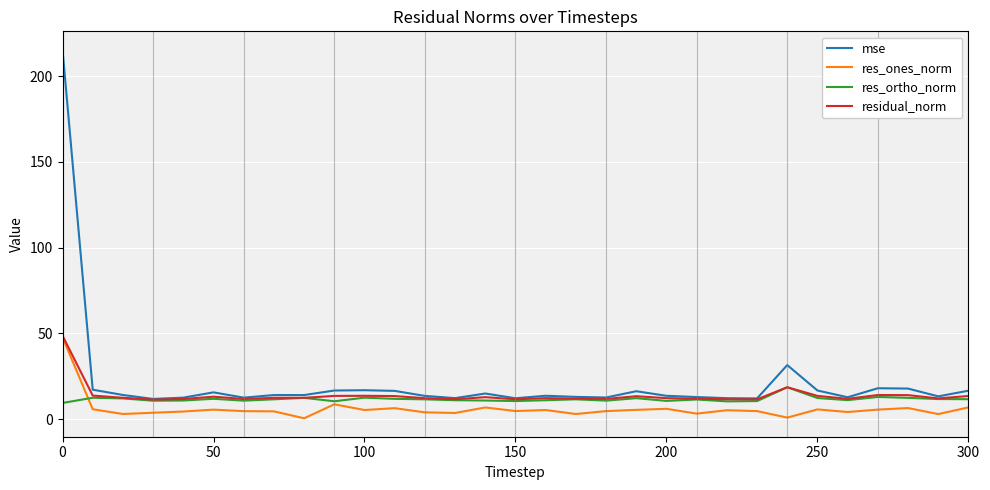

Which series has the widest spread of values?

mse